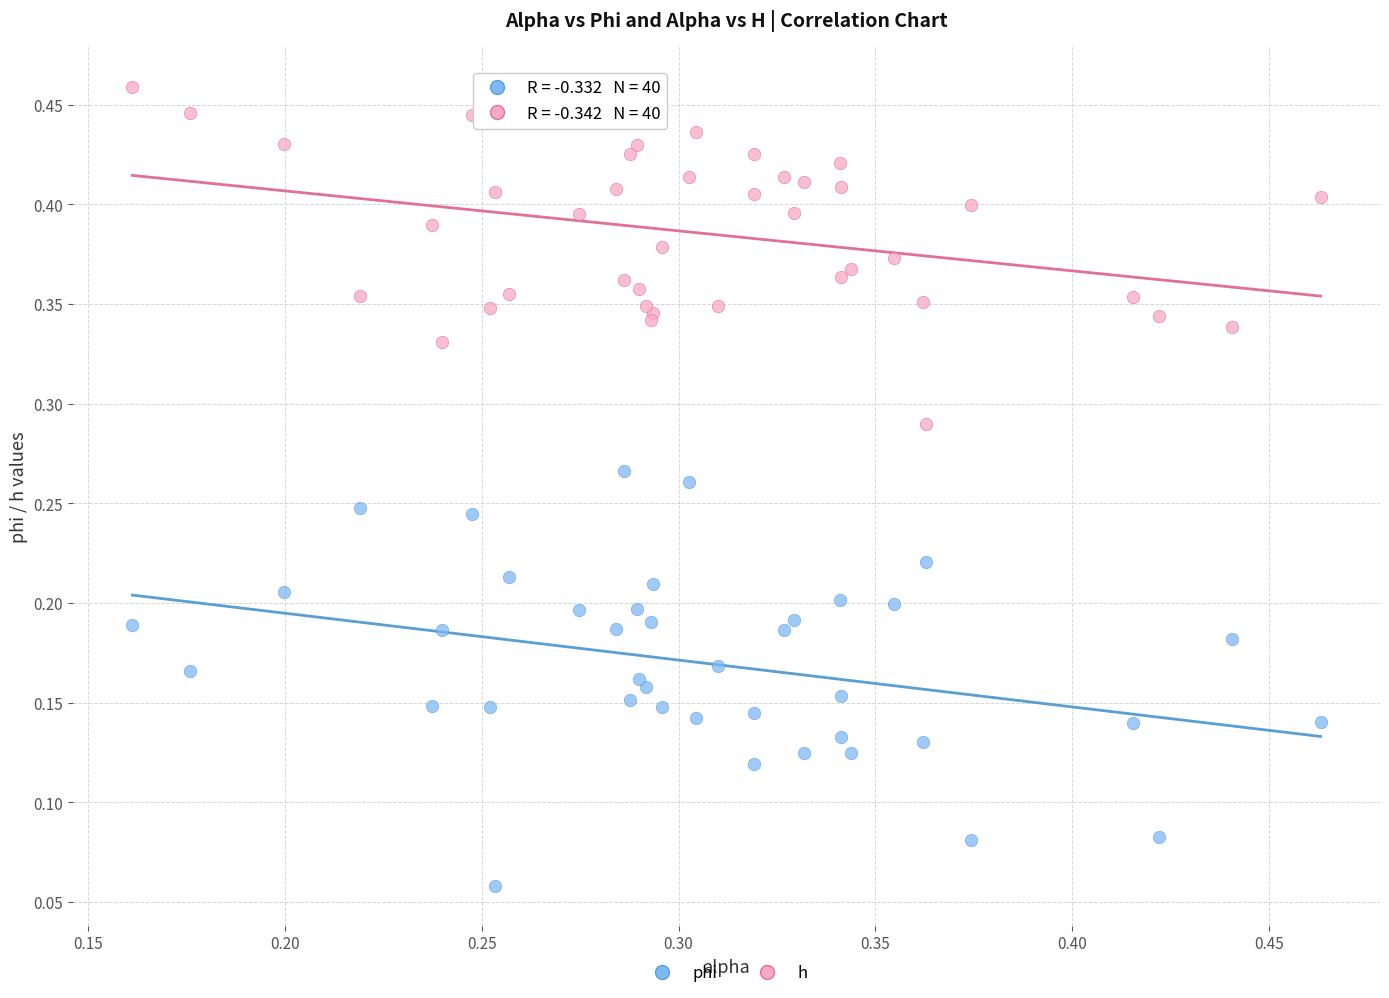

Which series reaches the maximum Y coordinate?

h